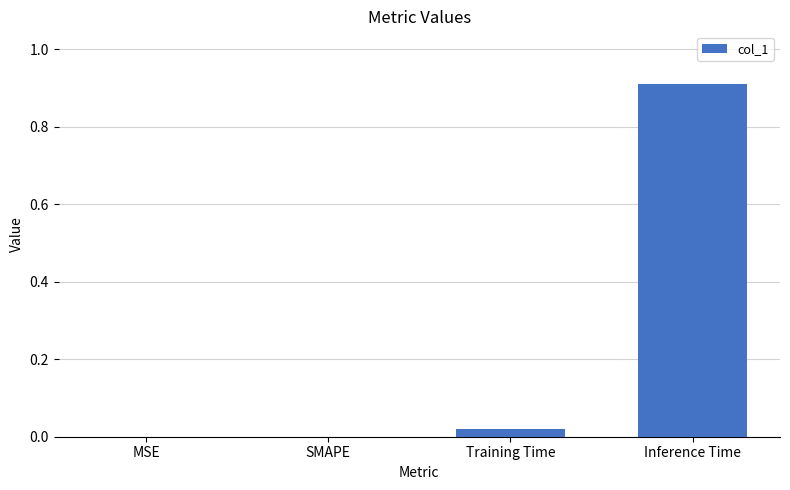

What is the maximum value shown in the chart?

0.9